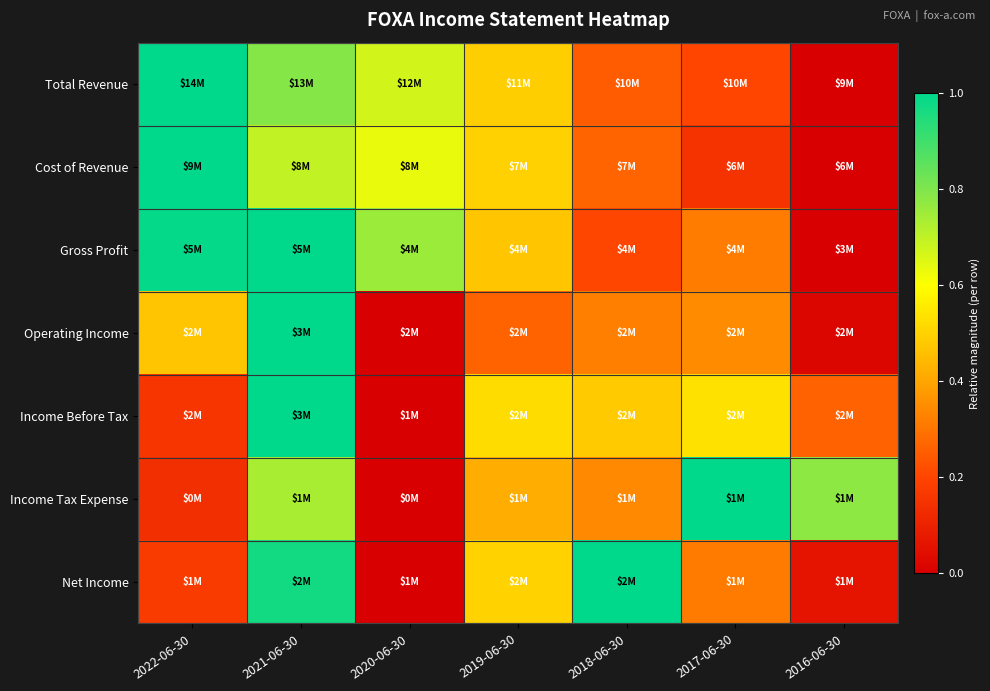

Reading left to right, transcribe all the data shown in this chart.

Total Revenue: 2022-06-30=1.0	2021-06-30=0.8	2020-06-30=0.7	2019-06-30=0.5	2018-06-30=0.2	2017-06-30=0.2	2016-06-30=0.0
Cost of Revenue: 2022-06-30=1.0	2021-06-30=0.7	2020-06-30=0.6	2019-06-30=0.5	2018-06-30=0.3	2017-06-30=0.2	2016-06-30=0.0
Gross Profit: 2022-06-30=1.0	2021-06-30=1.0	2020-06-30=0.8	2019-06-30=0.5	2018-06-30=0.2	2017-06-30=0.3	2016-06-30=0.0
Operating Income: 2022-06-30=0.5	2021-06-30=1.0	2020-06-30=0.0	2019-06-30=0.3	2018-06-30=0.3	2017-06-30=0.3	2016-06-30=0.0
Income Before Tax: 2022-06-30=0.2	2021-06-30=1.0	2020-06-30=0.0	2019-06-30=0.5	2018-06-30=0.5	2017-06-30=0.5	2016-06-30=0.3
Income Tax Expense: 2022-06-30=0.1	2021-06-30=0.7	2020-06-30=0.0	2019-06-30=0.4	2018-06-30=0.3	2017-06-30=1.0	2016-06-30=0.8
Net Income: 2022-06-30=0.2	2021-06-30=1.0	2020-06-30=0.0	2019-06-30=0.5	2018-06-30=1.0	2017-06-30=0.3	2016-06-30=0.1